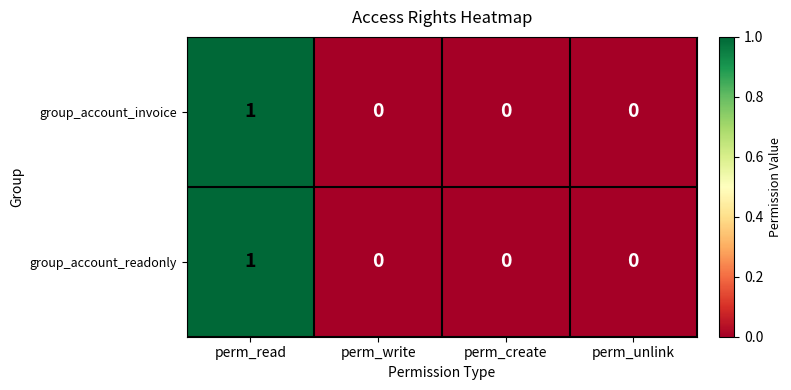

Is the value of group_account_invoice at perm_read greater than the value of group_account_readonly at perm_create?

Yes